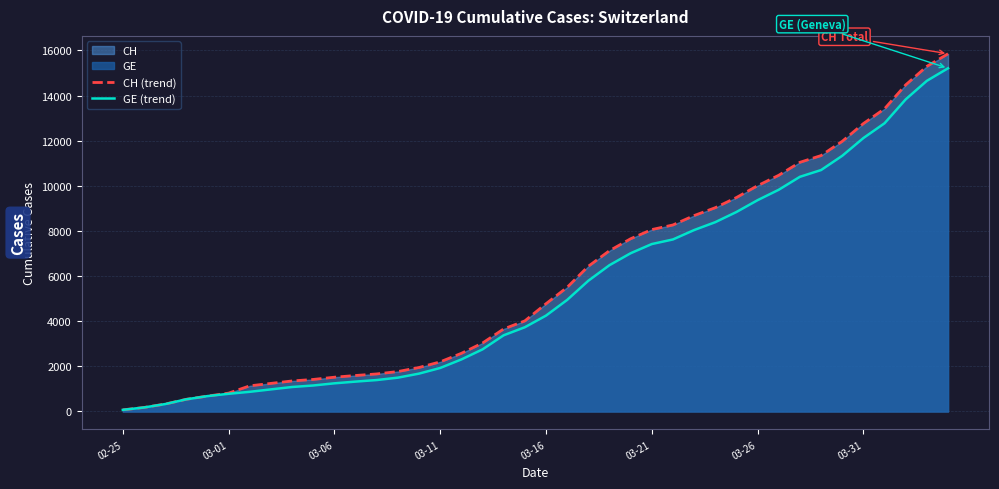

The value of CH (trend) at 13 is 2481. True or false?

False